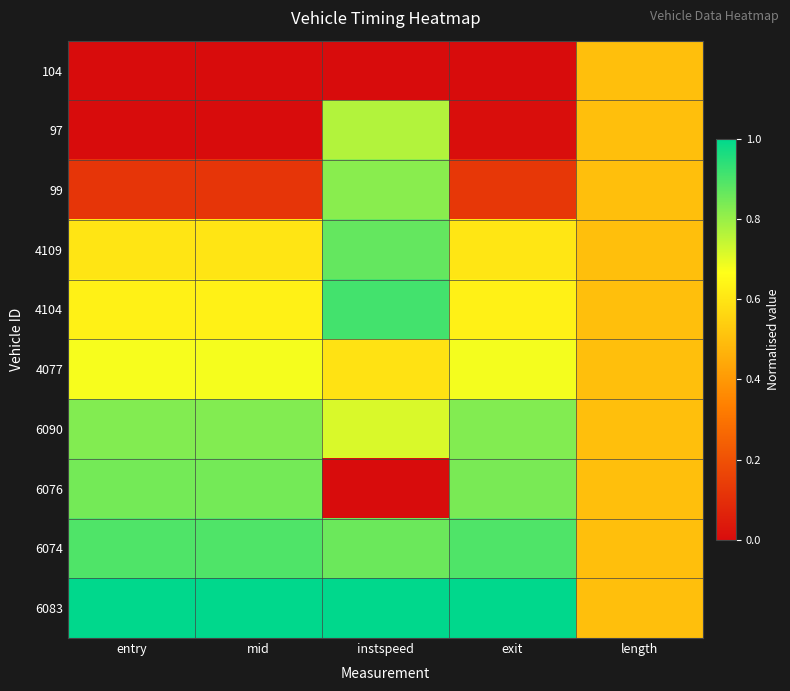

Reading left to right, transcribe all the data shown in this chart.

104: entry=0.0	mid=0.0	instspeed=0.0	exit=0.0	length=0.5
97: entry=0.0	mid=0.0	instspeed=0.8	exit=0.0	length=0.5
99: entry=0.1	mid=0.1	instspeed=0.8	exit=0.1	length=0.5
4109: entry=0.6	mid=0.6	instspeed=0.9	exit=0.6	length=0.5
4104: entry=0.6	mid=0.6	instspeed=0.9	exit=0.6	length=0.5
4077: entry=0.7	mid=0.7	instspeed=0.6	exit=0.7	length=0.5
6090: entry=0.8	mid=0.8	instspeed=0.7	exit=0.8	length=0.5
6076: entry=0.8	mid=0.8	instspeed=0.0	exit=0.8	length=0.5
6074: entry=0.9	mid=0.9	instspeed=0.9	exit=0.9	length=0.5
6083: entry=1.0	mid=1.0	instspeed=1.0	exit=1.0	length=0.5